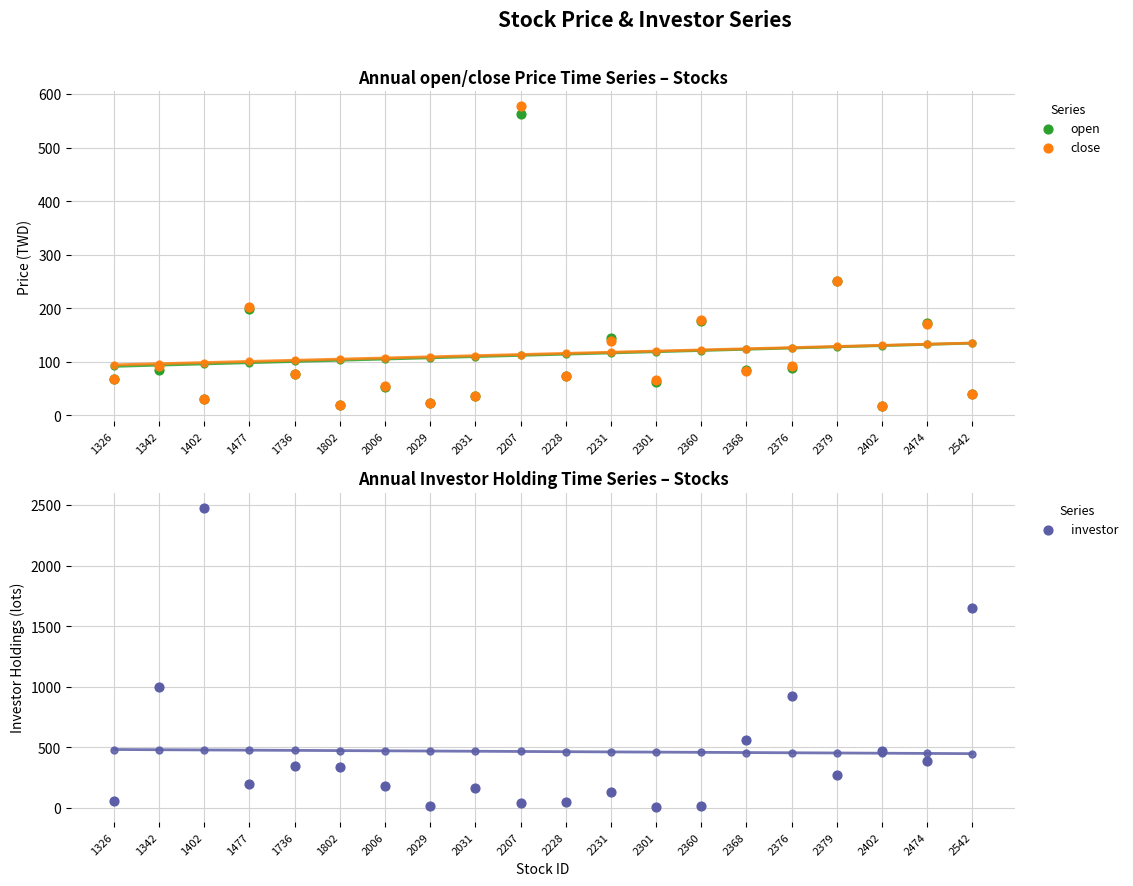

Which series has the largest total across all categories?

investor